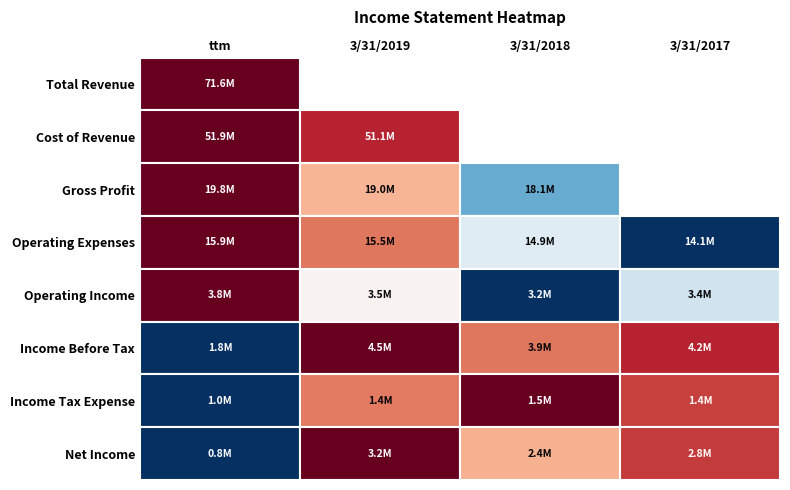

The value of Operating Income at 1 is 5248237. True or false?

False